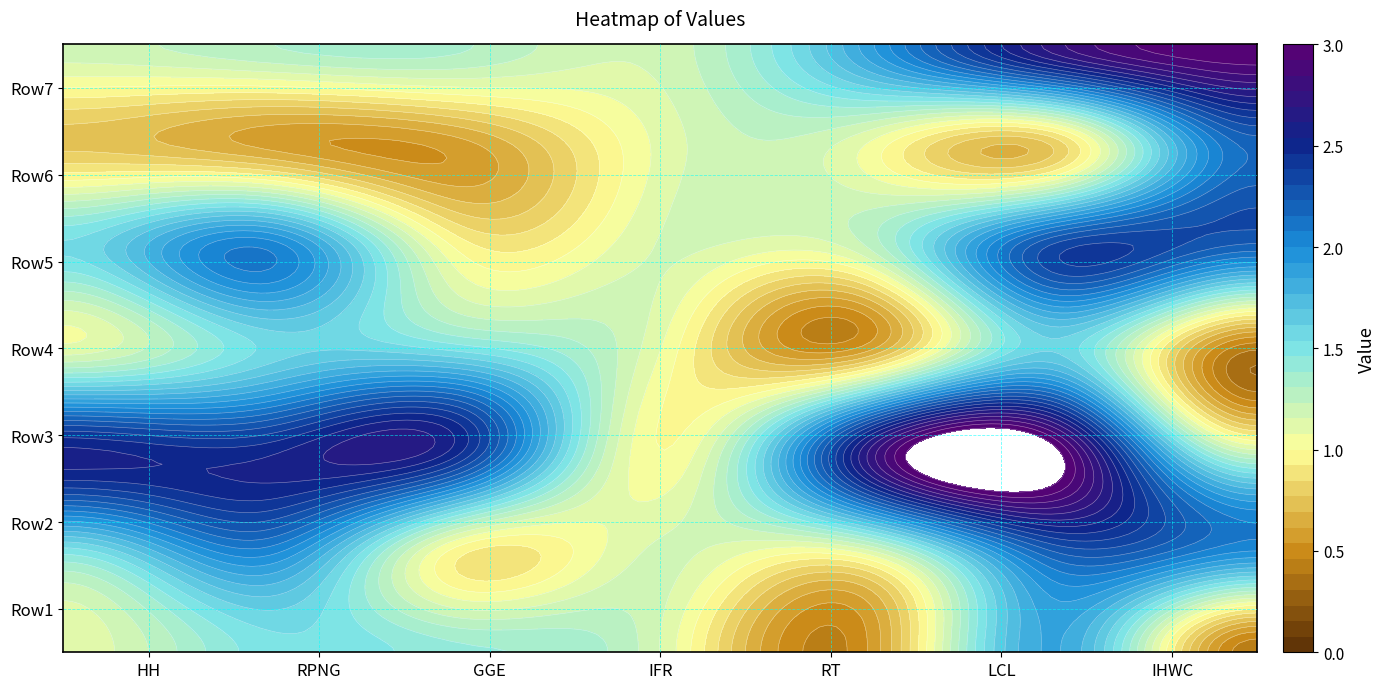

What is the average value of the Row2 series?

1.6